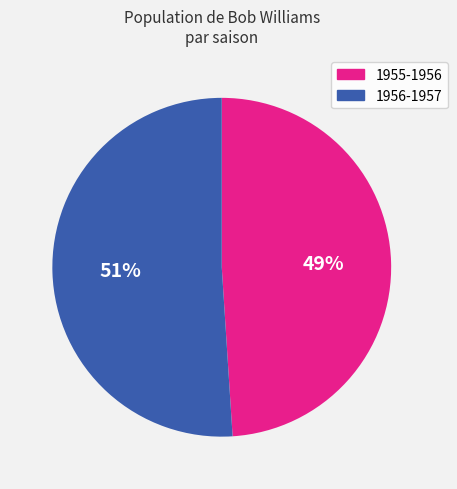

Do 1956-1957 and 1955-1956 together represent more than half of the pie?

Yes